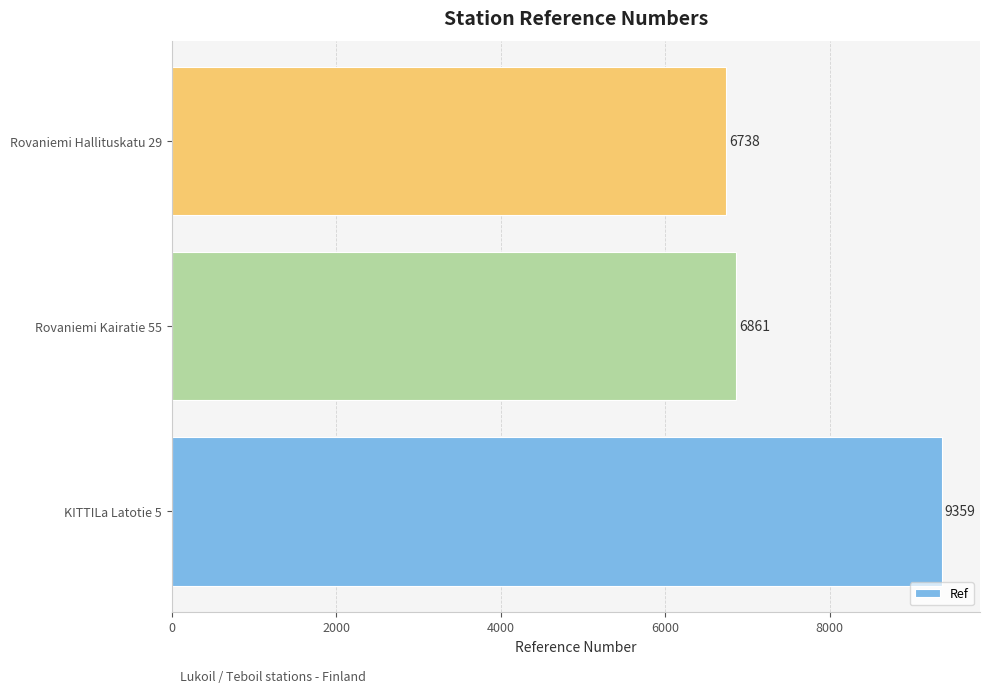

The chart shows a value of 4083 at KITTILa Latotie 5. True or false?

False